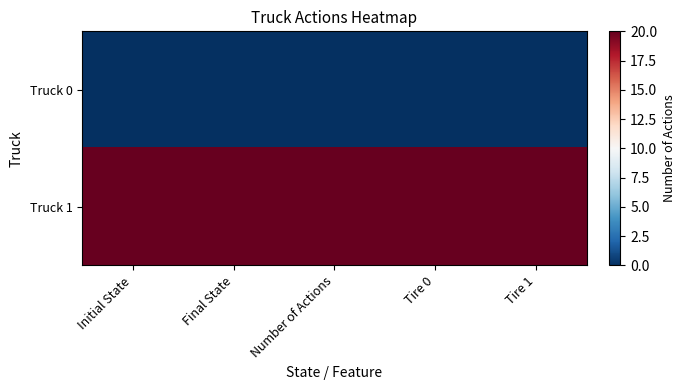

How many series are shown in this chart?

2